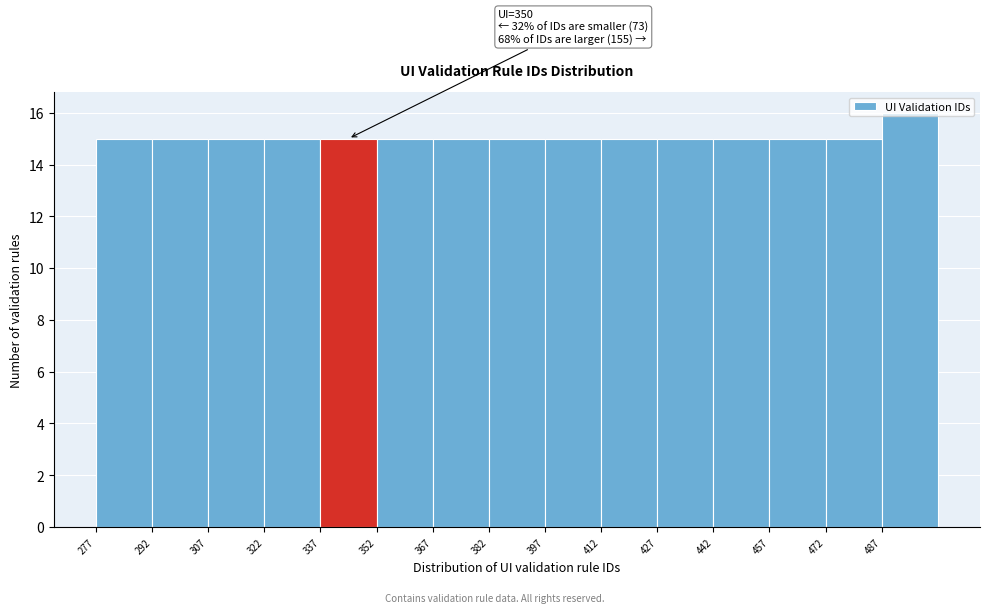

Over which range of the x-axis is the bar tallest?

487 to 502